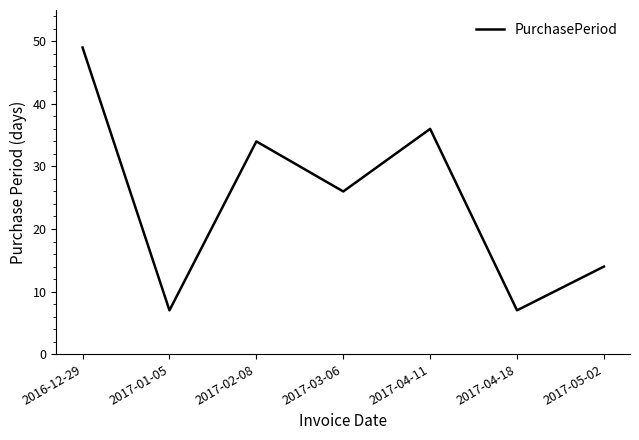

What position from the right is 2016-12-29?

7